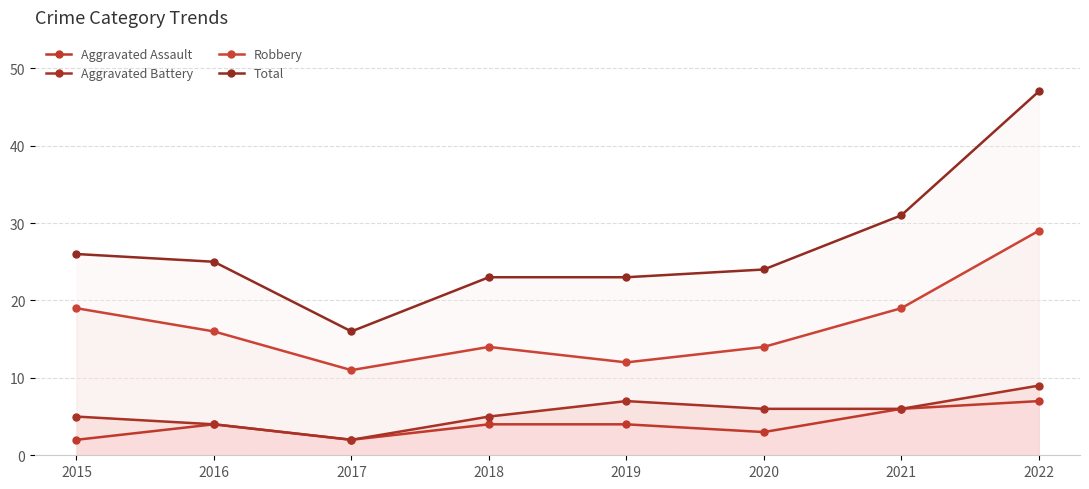

Does the chart display data point markers on the line(s)?

Yes